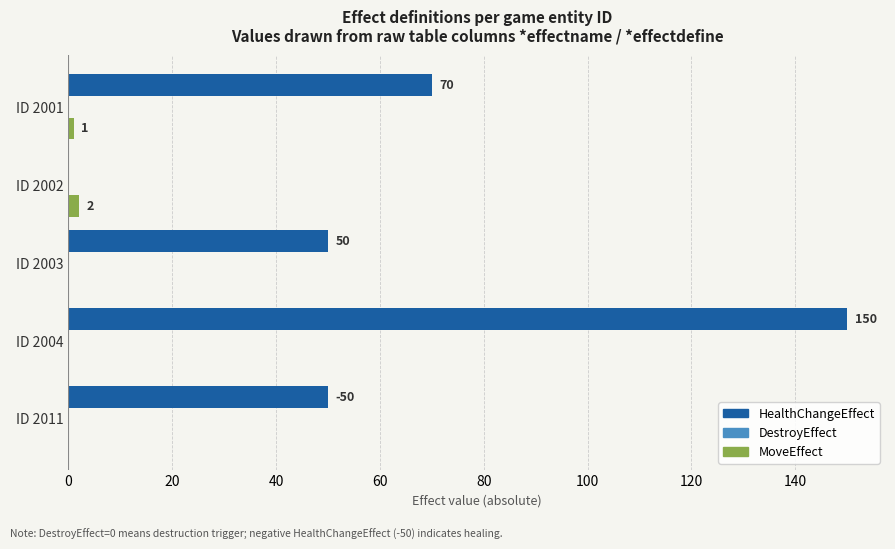

What is the maximum value shown in the chart?

150